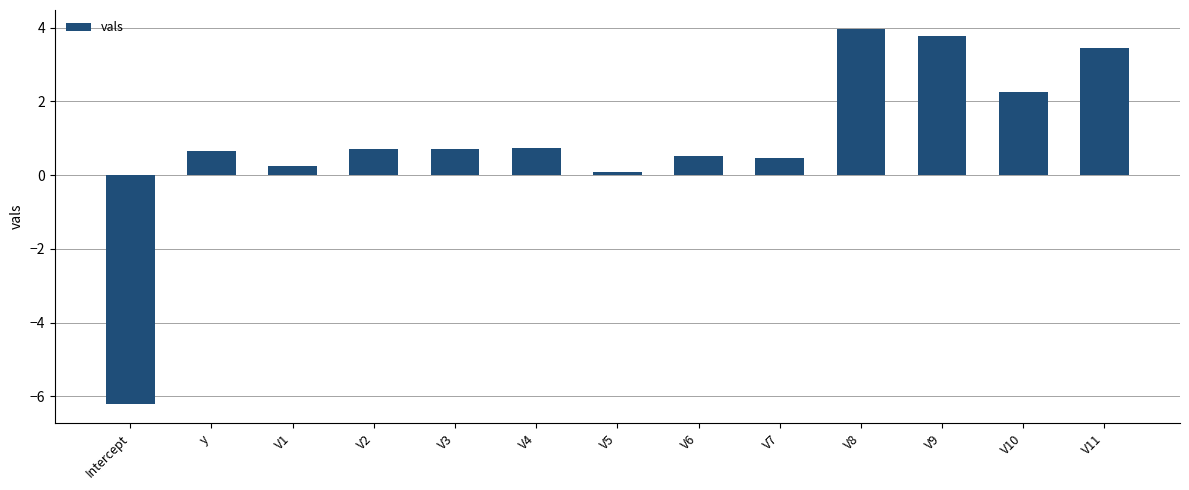

What is the sum of the values at V3 and V11?

4.1